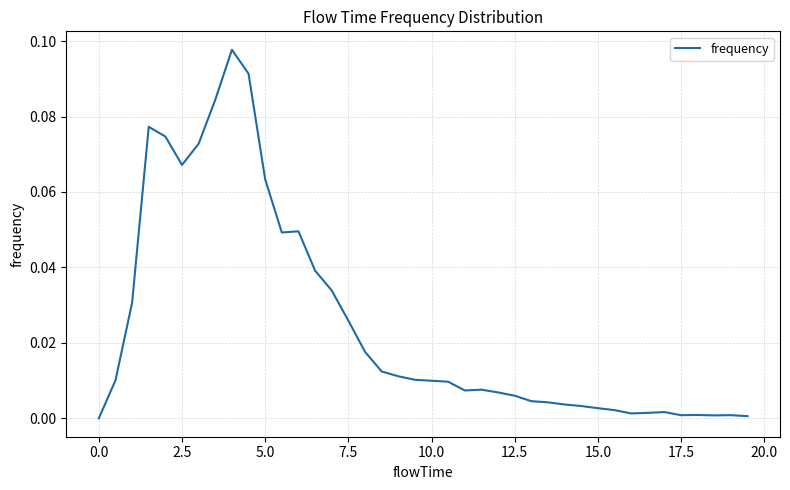

Does the chart have visible grid lines?

Yes